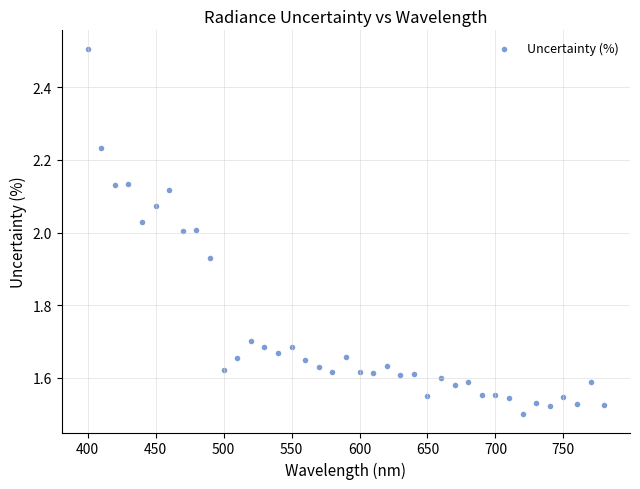

What is the range of Y values (max minus min)?

1.0